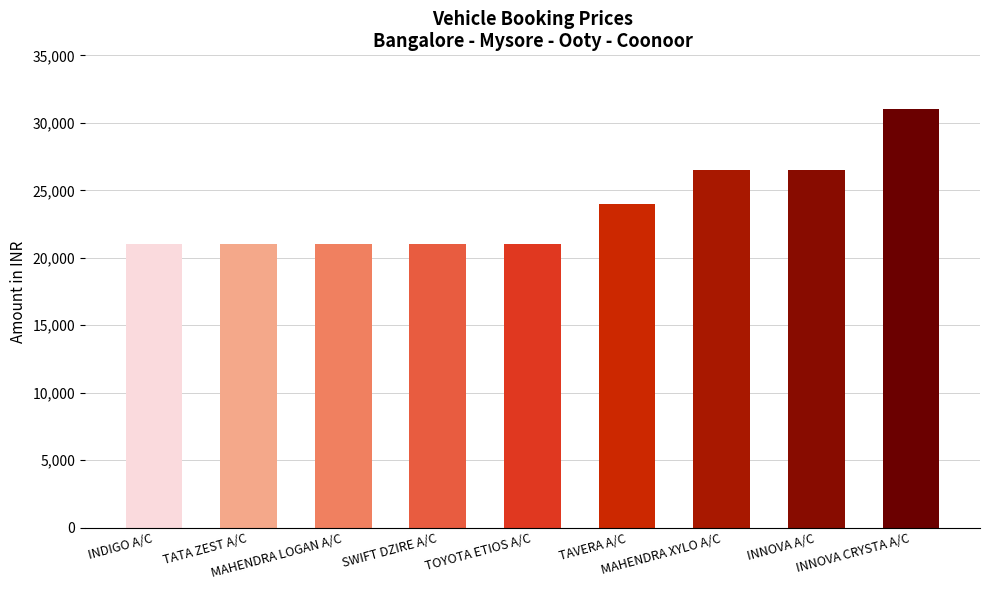

What value does the data have at INDIGO A/C?

21000